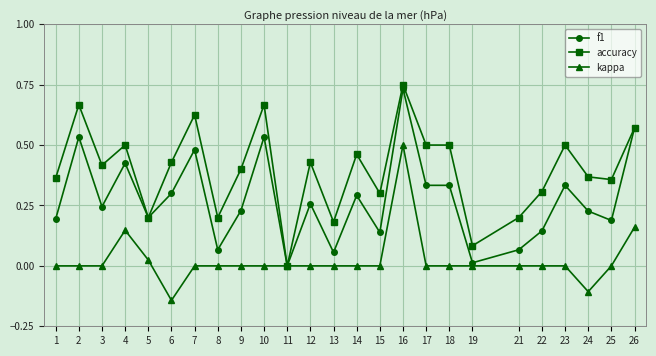

True or false: accuracy has more than 2 interior local peaks.

True